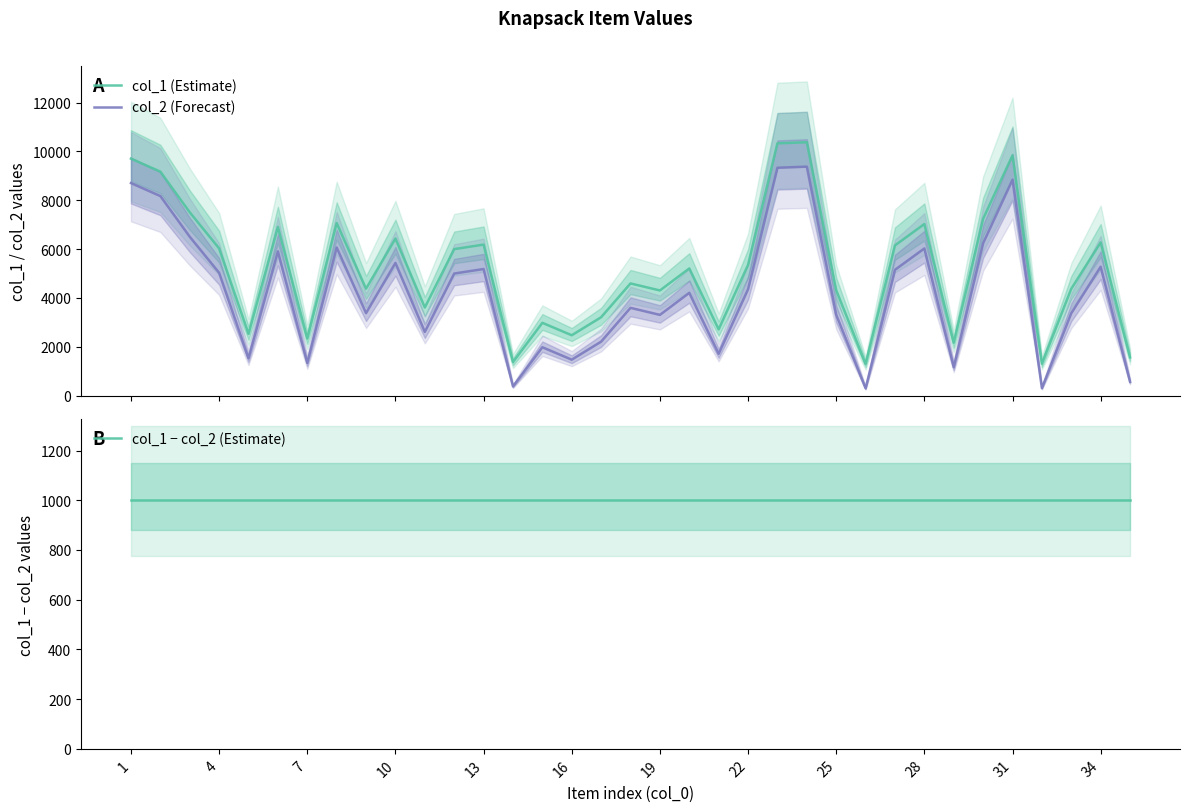

True or false: col_1 (Estimate) has more than 2 points higher than both neighbors.

True